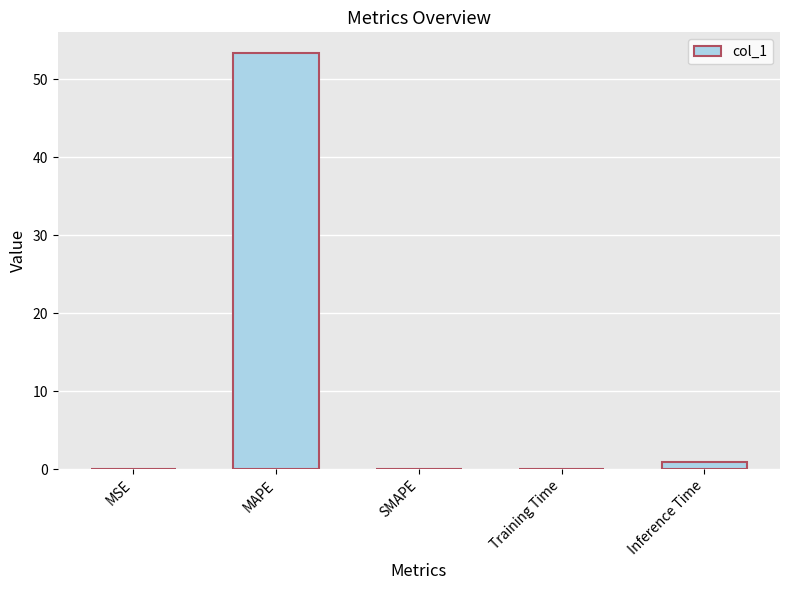

The chart shows a value of 0.0 at MSE. True or false?

True